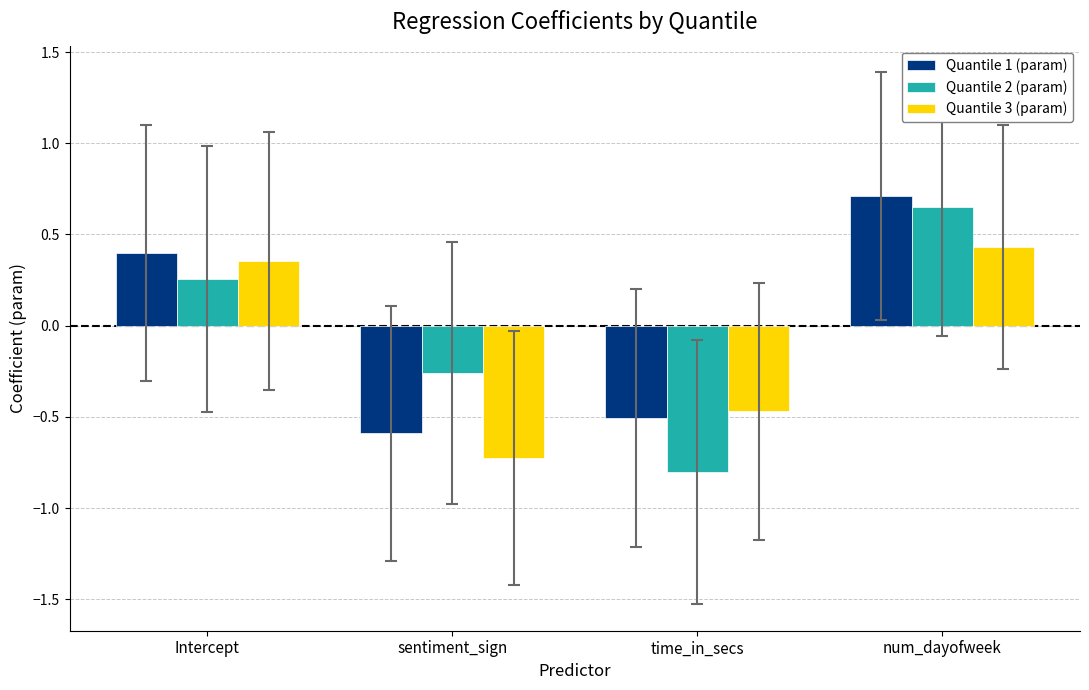

Rank the series by their average value, from highest to lowest.

Quantile 1 (param), Quantile 2 (param), Quantile 3 (param)